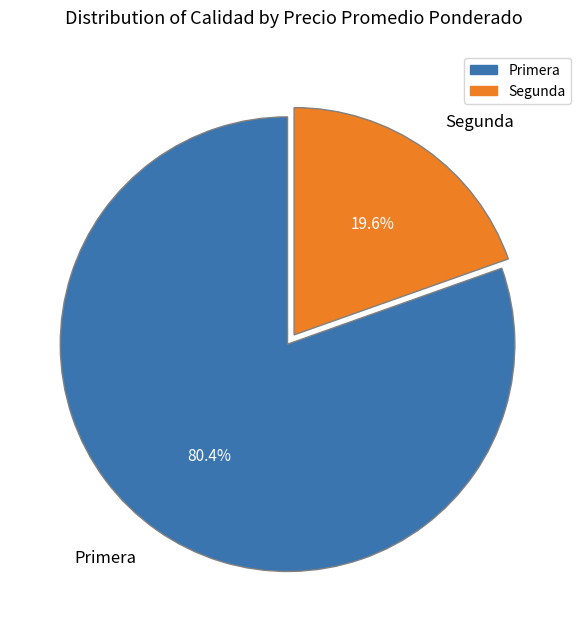

Which has a higher value, Primera or Segunda?

Primera